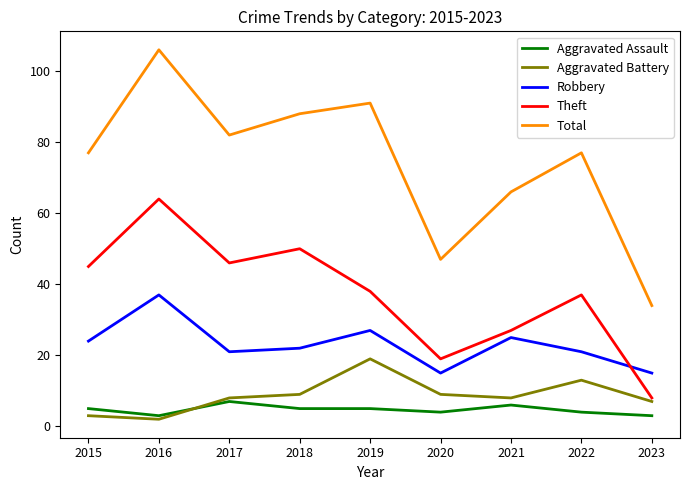

What is the sum of the Aggravated Assault values at 2023 and 2015?

8